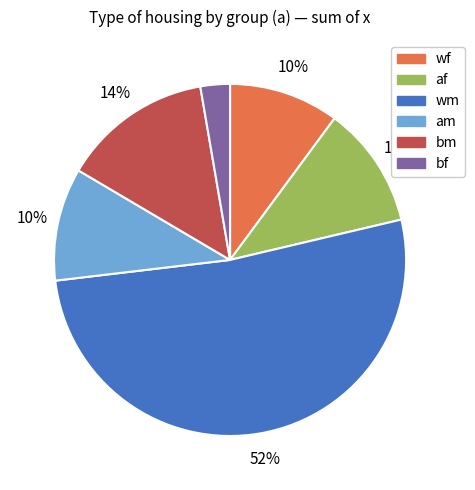

To the nearest percent, what is the average slice percentage?

17%